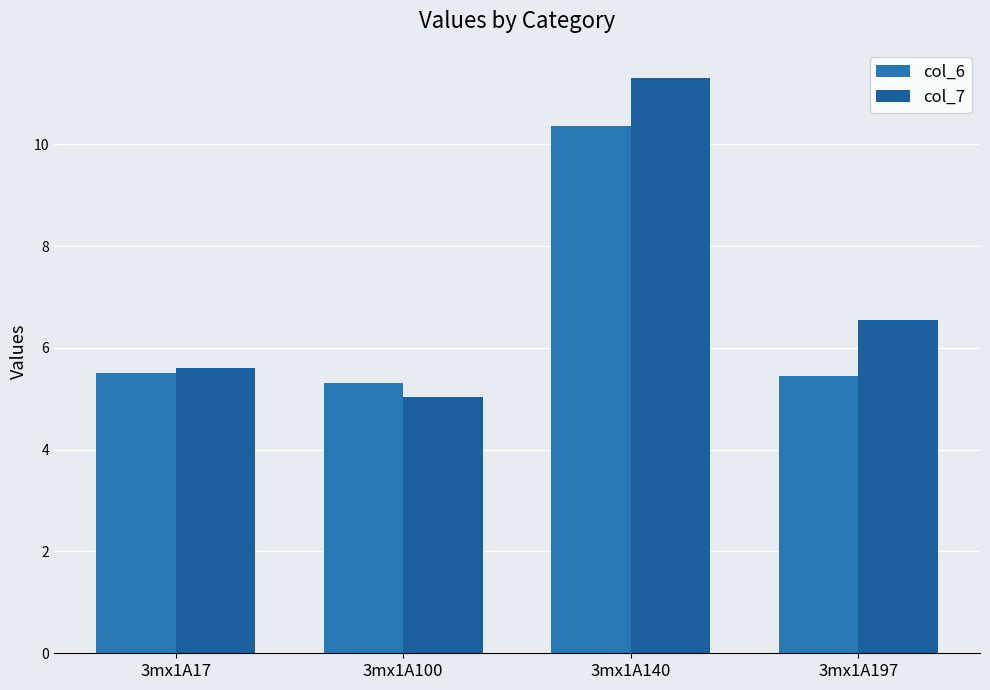

What is the spread (max minus min) of values at 3mx1A100?

0.3